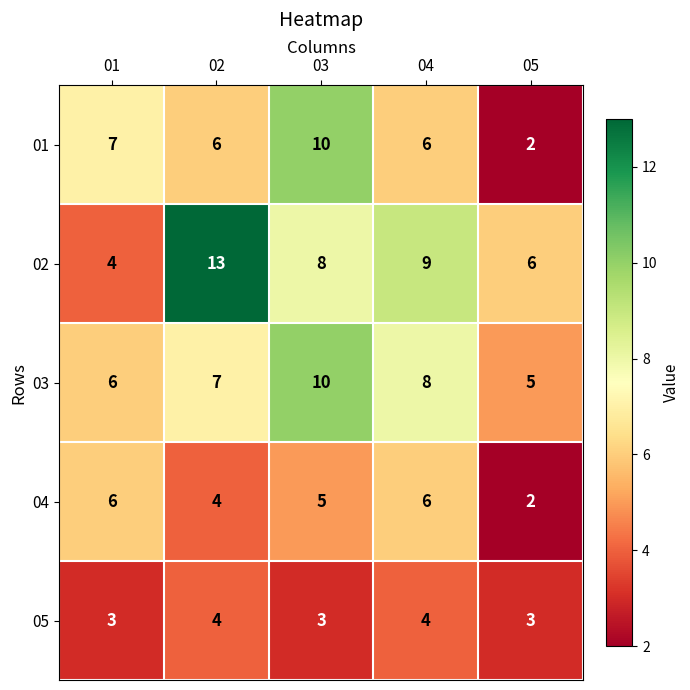

The value of 04 at 04 is 1. True or false?

False